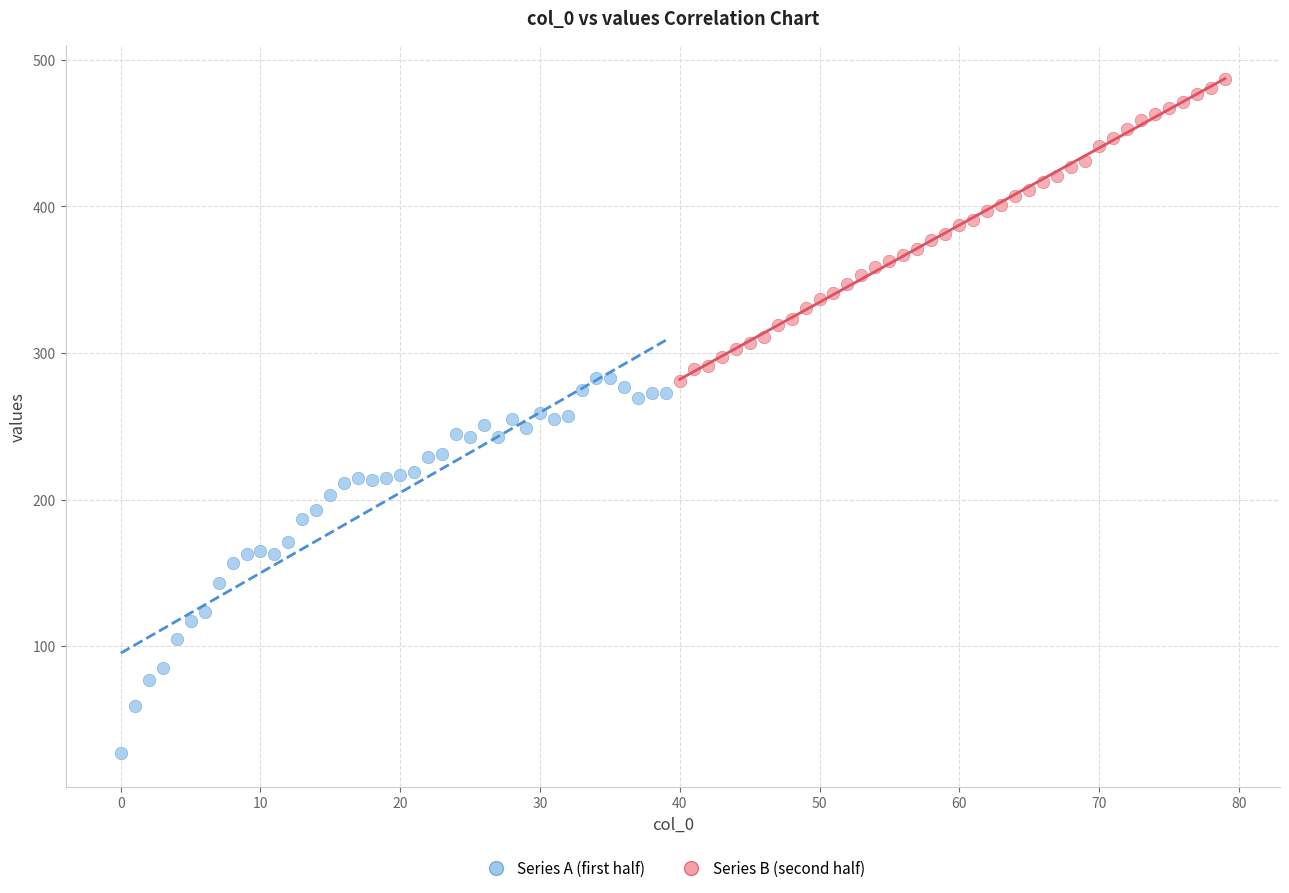

Which series has the largest Y range (max minus min)?

Series A (first half)